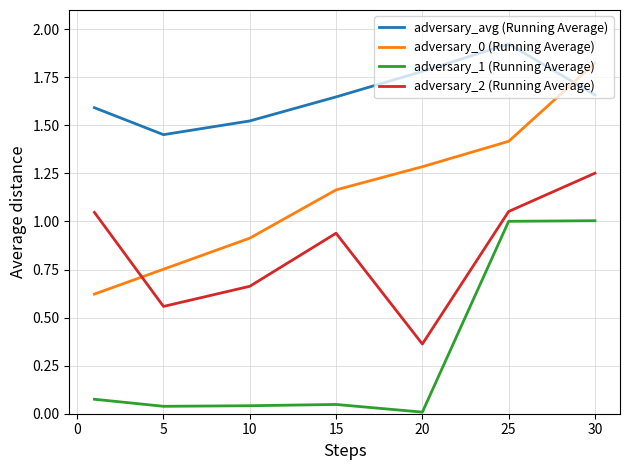

Which series has the largest total across all categories?

adversary_avg (Running Average)